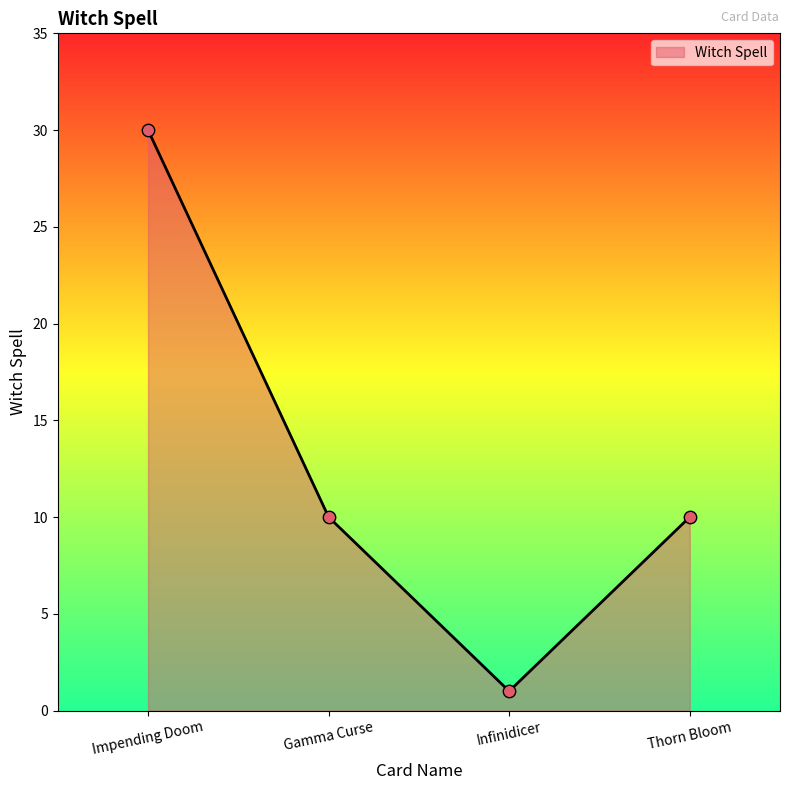

Approximately how many times larger is the value at Thorn Bloom compared to Infinidicer?

10.0